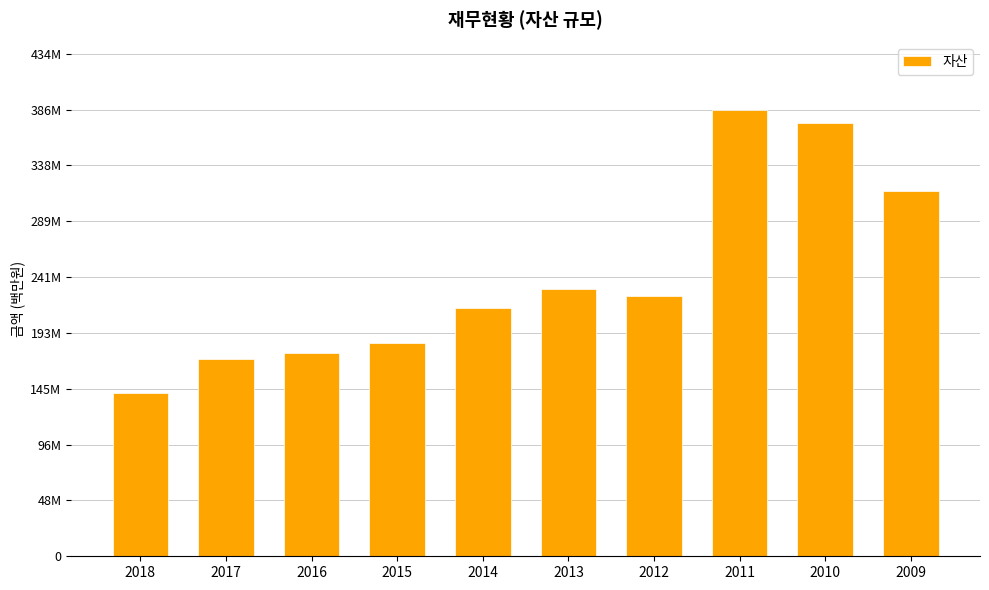

Are the bars grouped side by side (vs. stacked)?

No